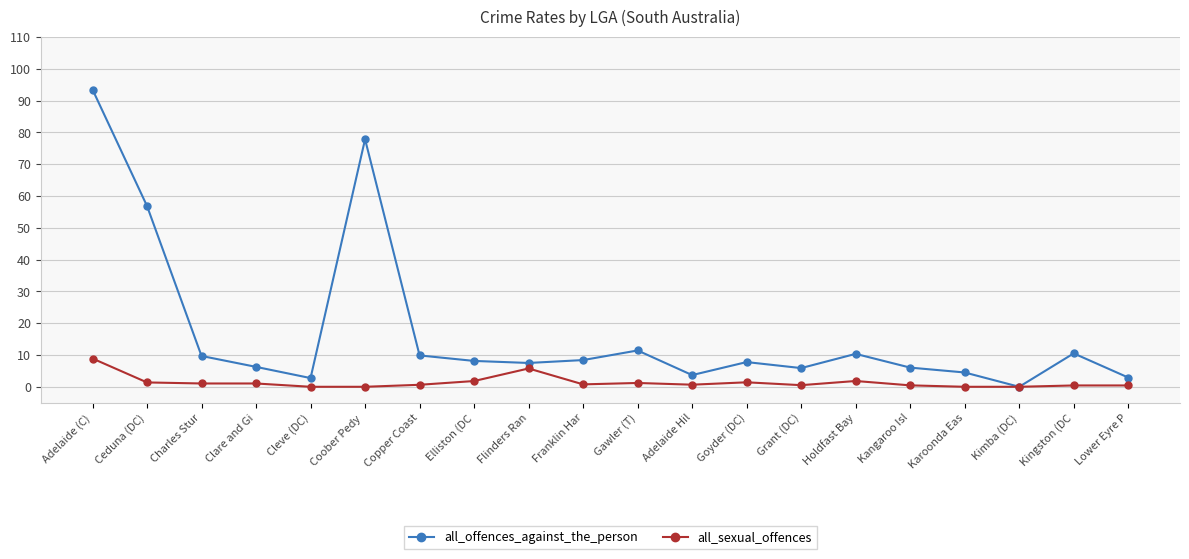

At which label is all_offences_against_the_person closest to 46?

Ceduna (DC)